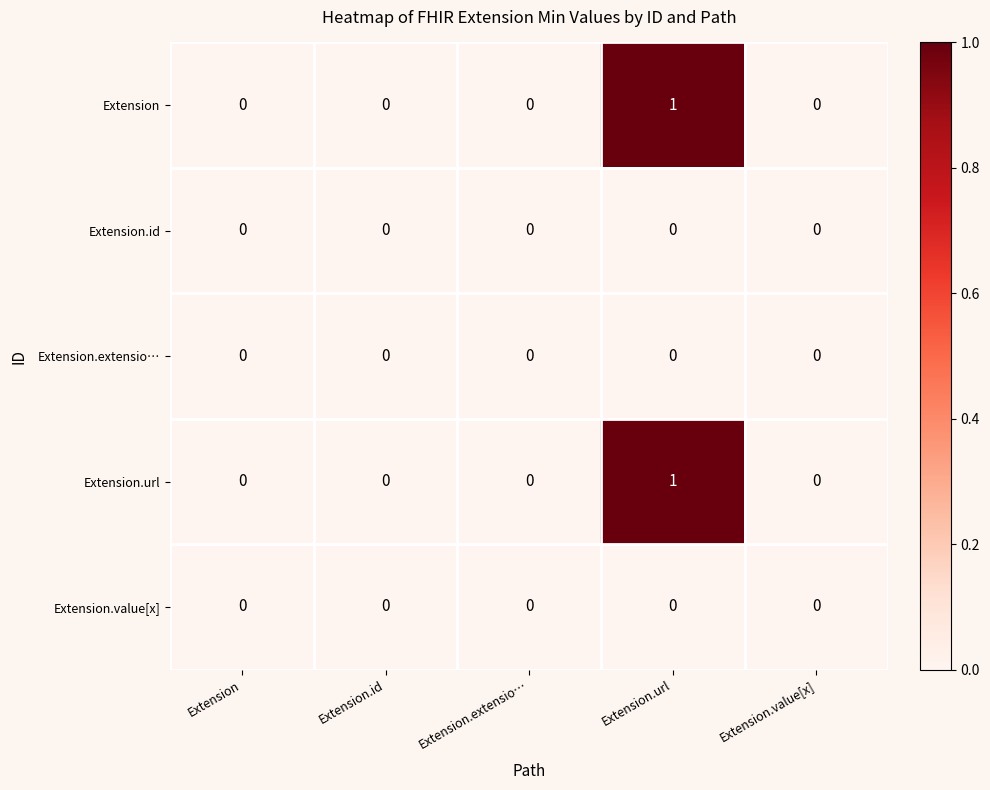

At which category is the sum across all series the highest?

Extension.url